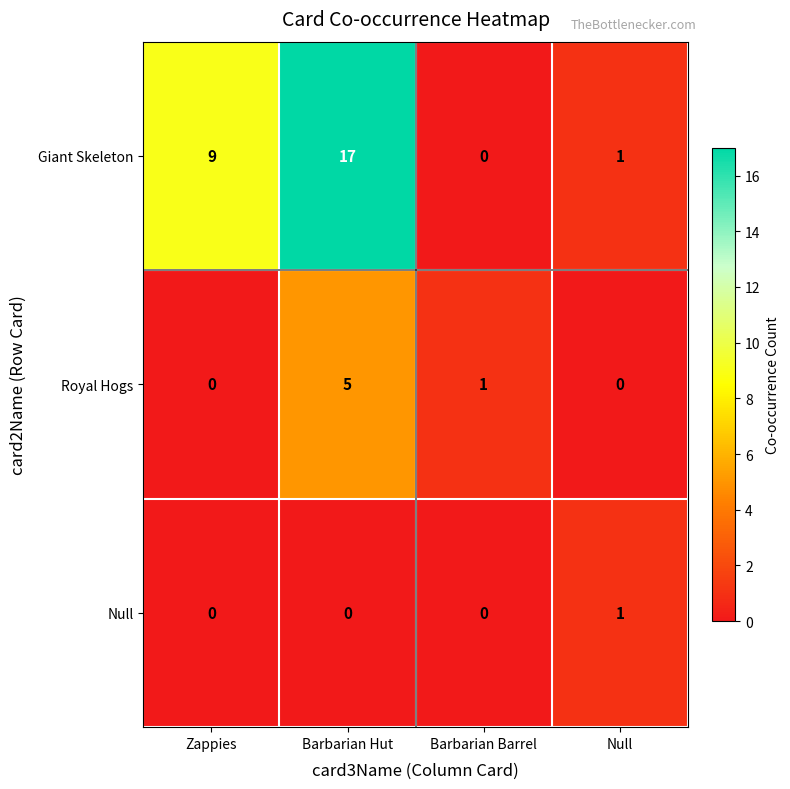

Count the number of categories in the chart.

4